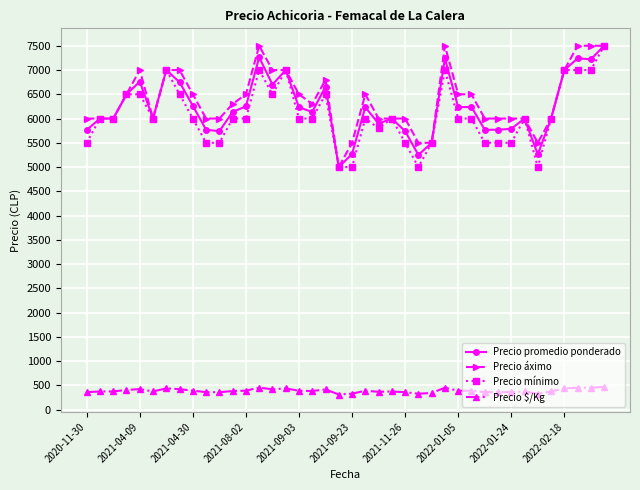

True or false: Precio $/Kg has more than 1 interior local peaks.

True